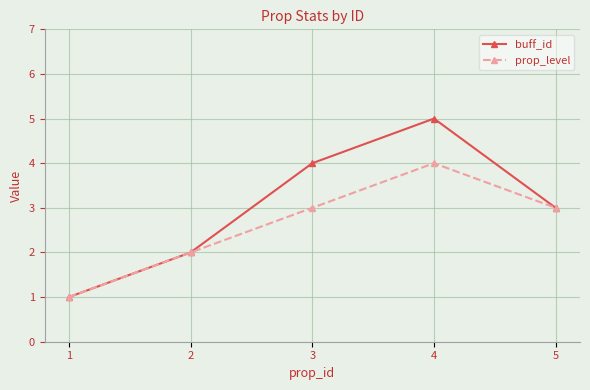

Reading left to right, transcribe all the data shown in this chart.

buff_id: 1	2	4	5	3
prop_level: 1	2	3	4	3